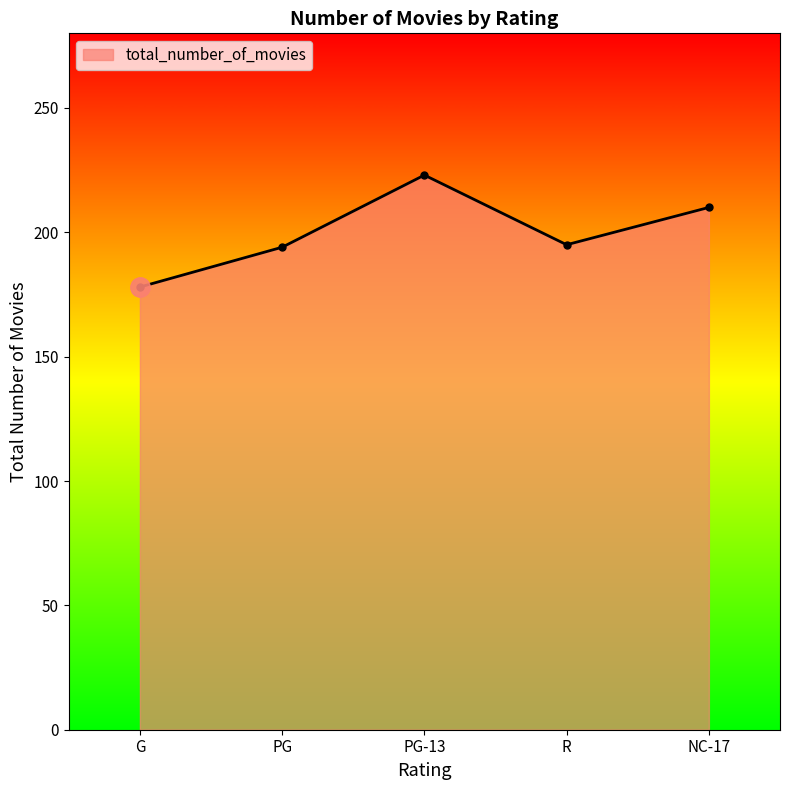

At which category does the chart reach its peak across all series?

PG-13